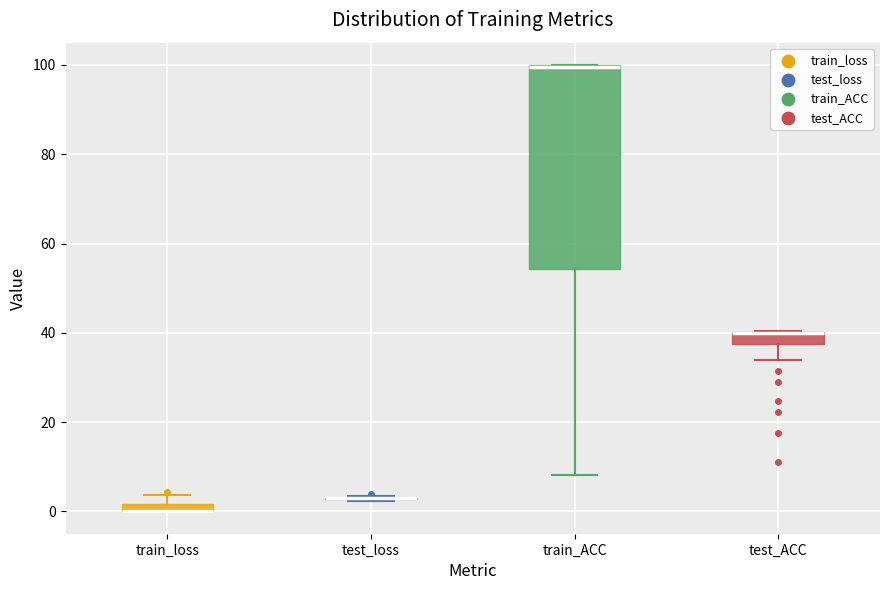

Where is the lower edge of the box for test_ACC on the y-axis? The values are not printed on the chart, so give them approximately, as read against the axis.

38